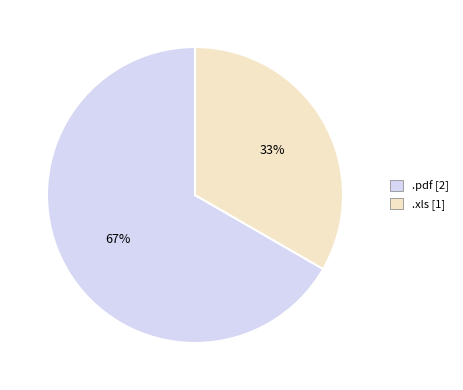

To the nearest percent, what is the combined percentage of .xls and .pdf?

100%